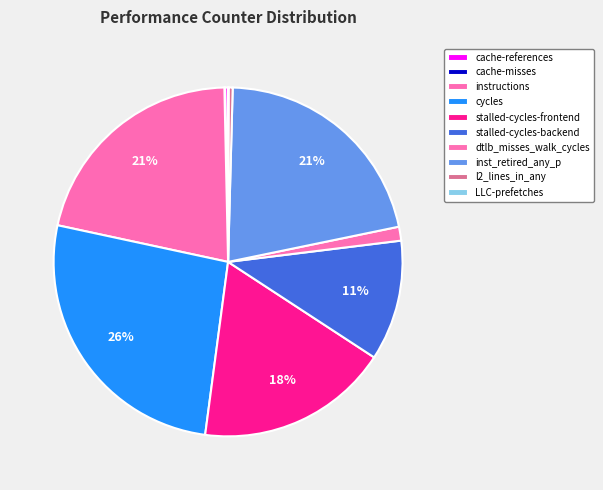

How many segments does this pie chart have?

10